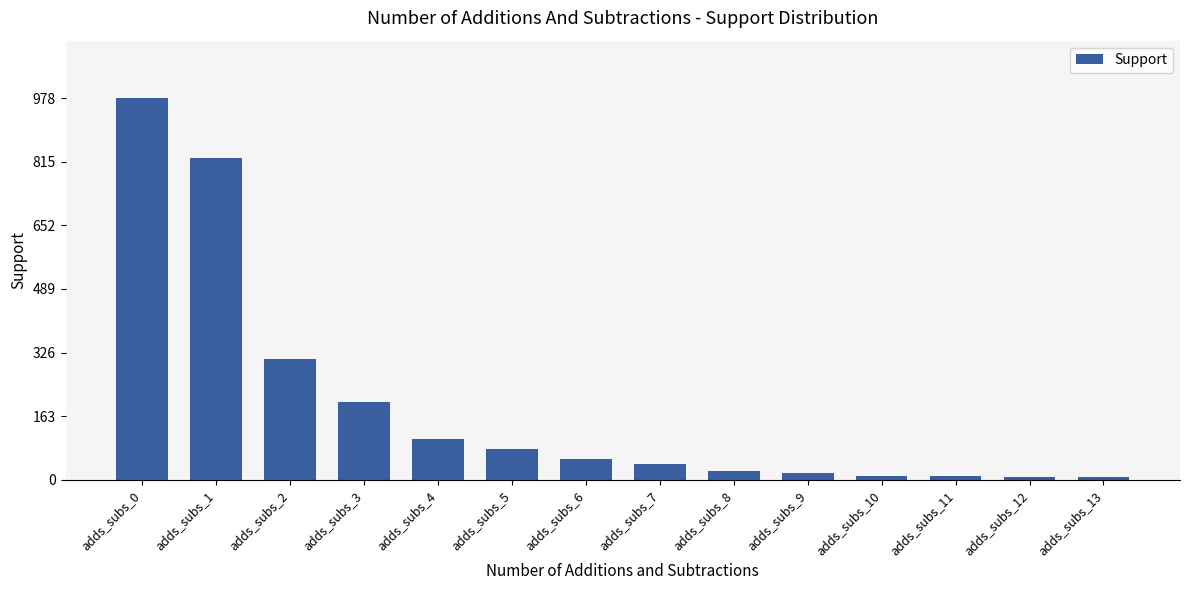

What is the difference between the maximum and second lowest values?

971